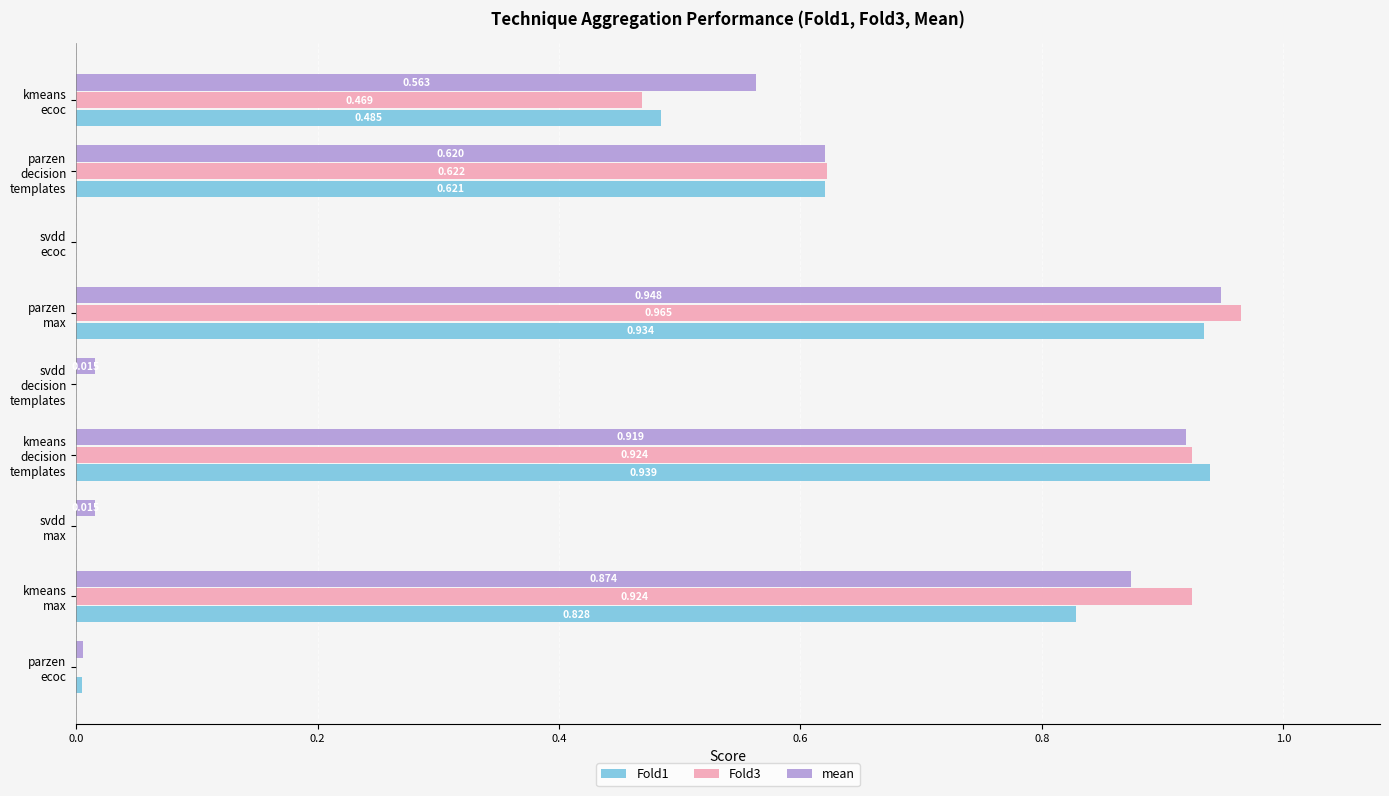

How many distinct data groups are displayed?

3